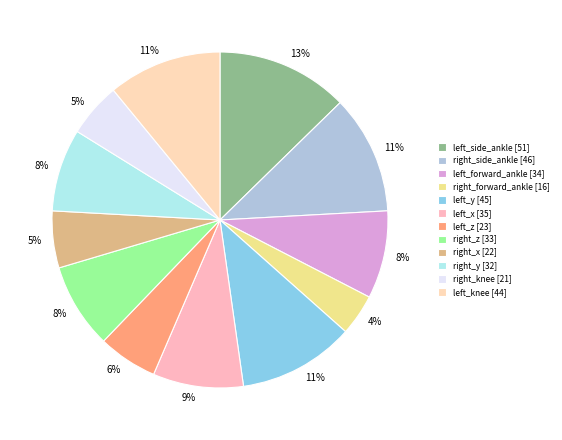

The right_y slice represents 20% of the pie. True or false?

False